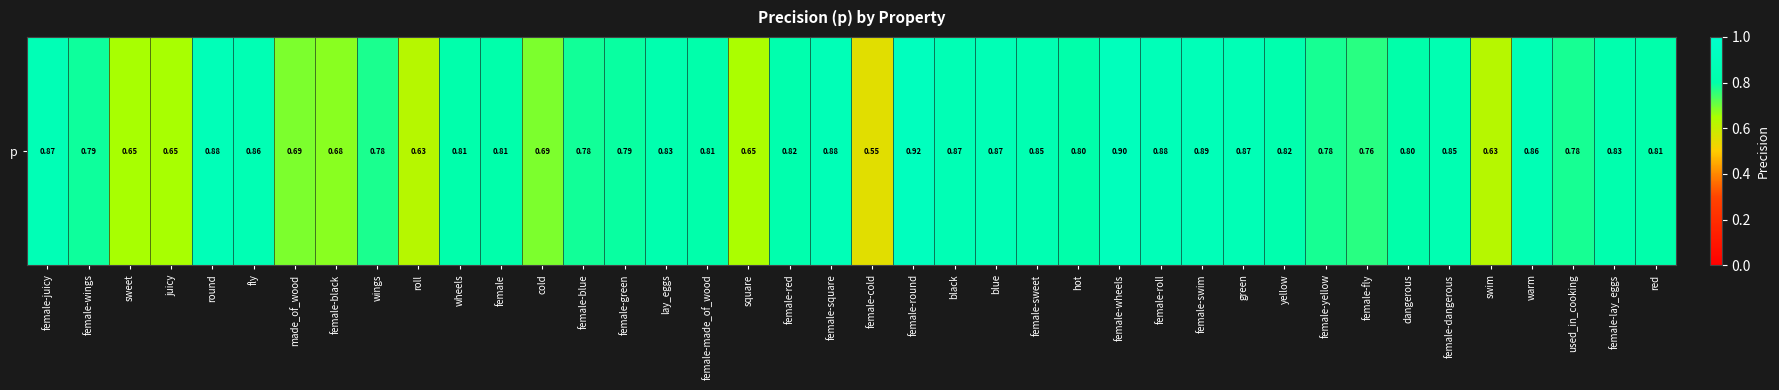

Which has a higher value, yellow or made_of_wood?

yellow